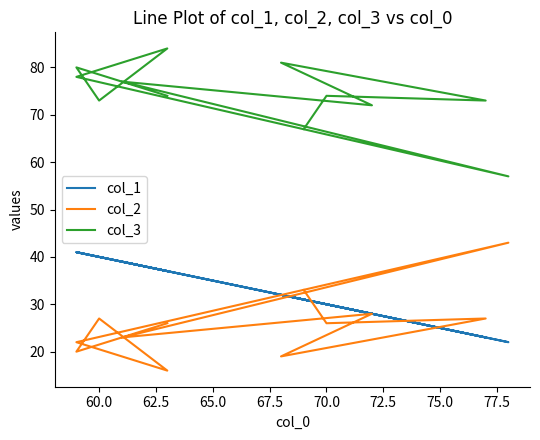

Does the chart display data point markers on the line(s)?

No